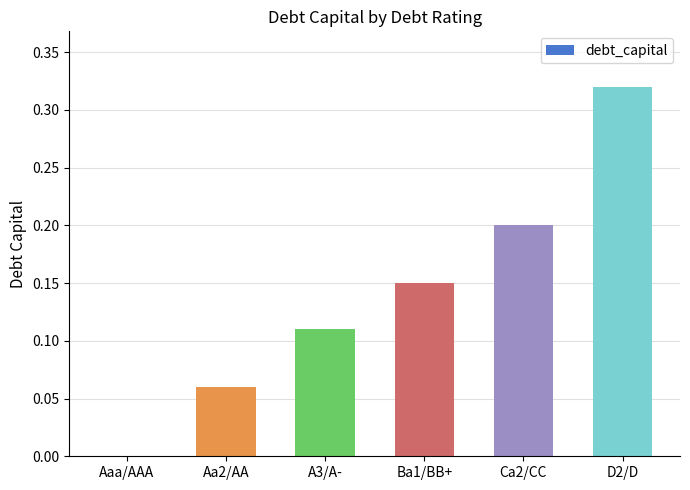

What is the sum of the values at Ca2/CC and D2/D?

0.5